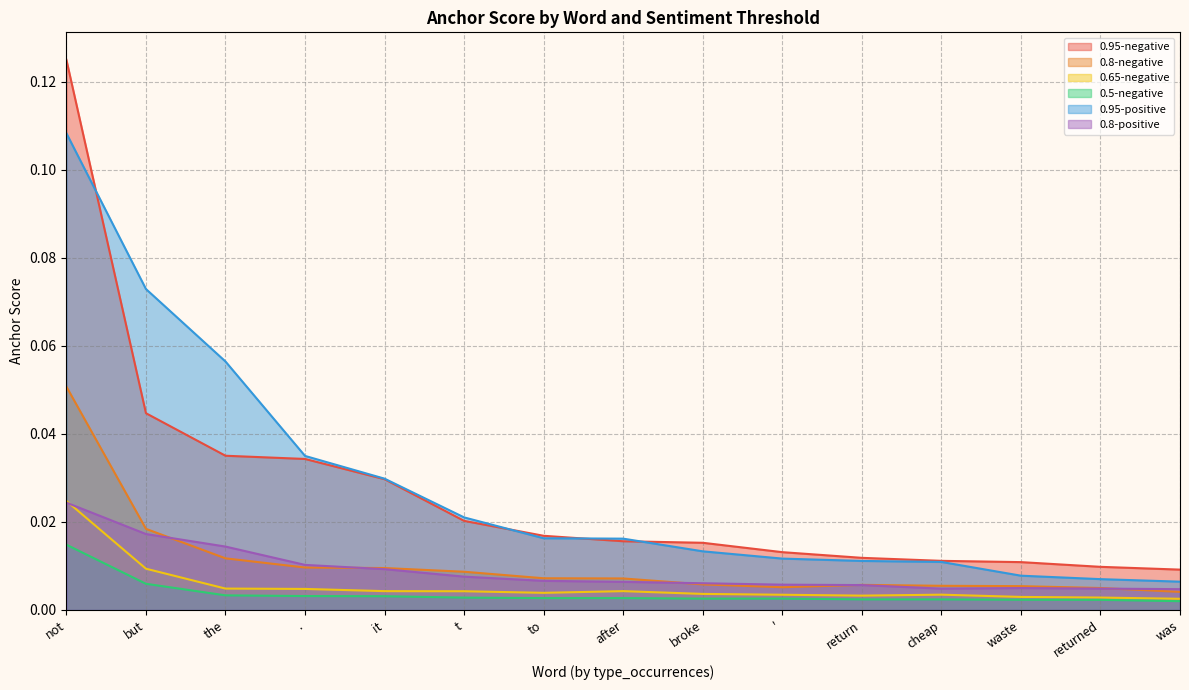

Count the 0.8-positive values in the range 0 to 1.

15